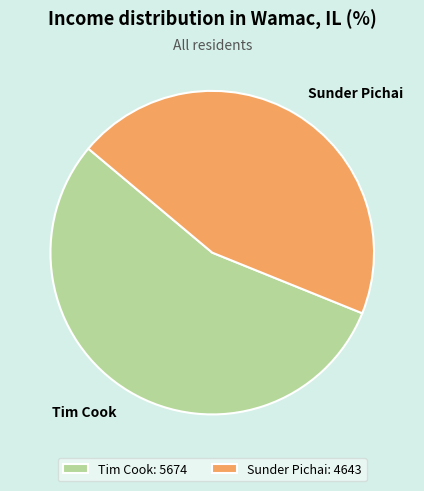

Rank the categories by value from lowest to highest.

Sunder Pichai, Tim Cook